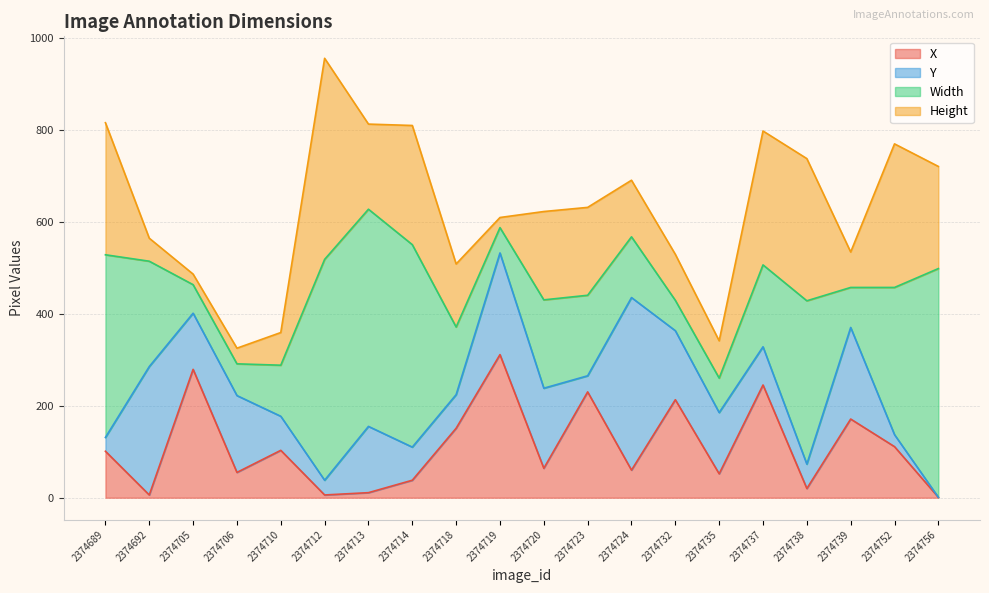

Read the Y value at 2374714.

72